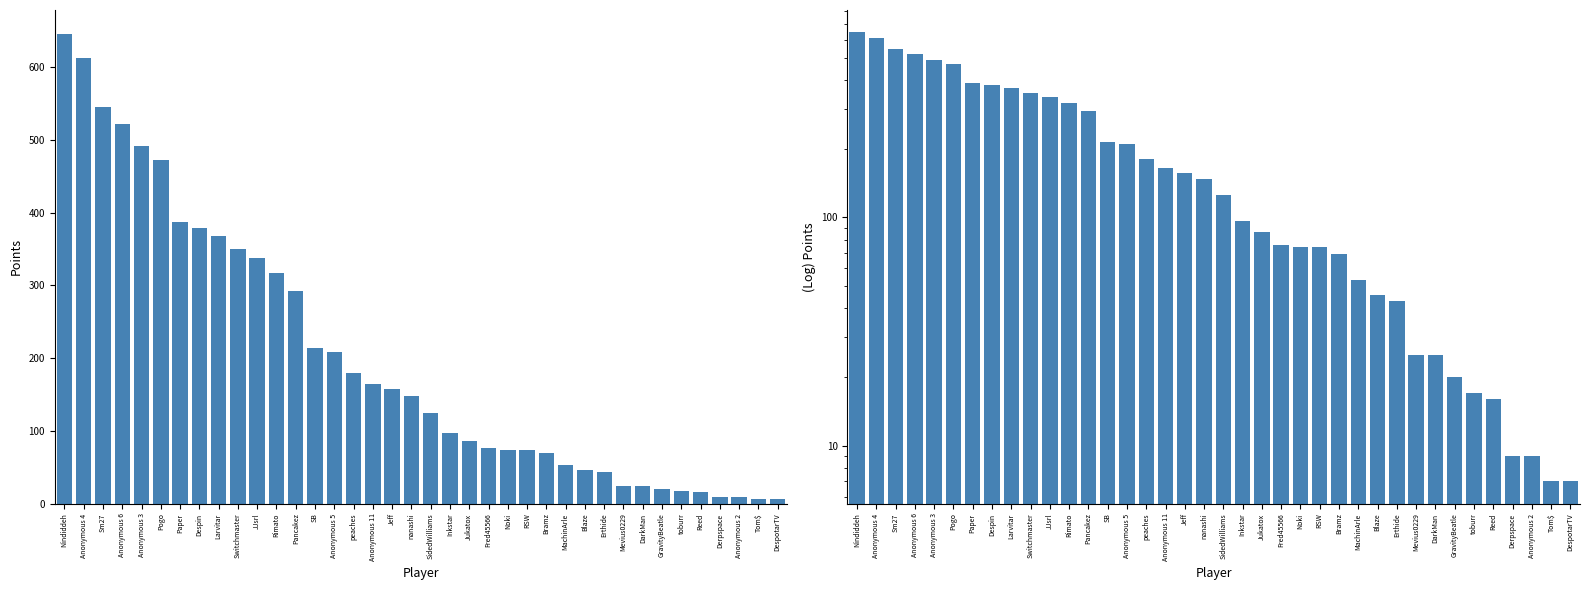

What is the difference between the values at Anonymous 5 and SB?

5